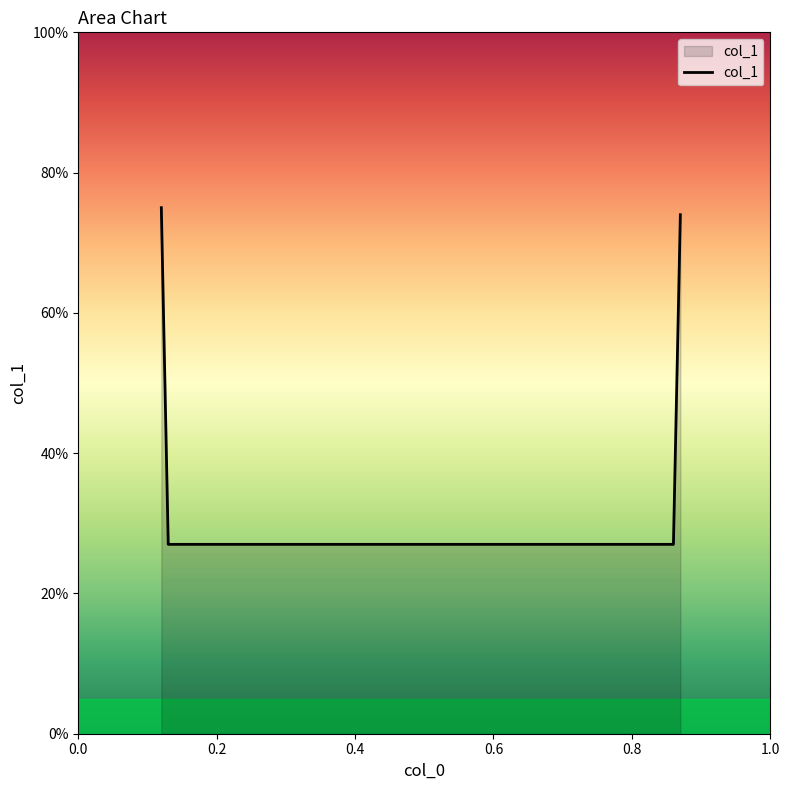

True or false: there are more than 0 points higher than both neighbors.

False